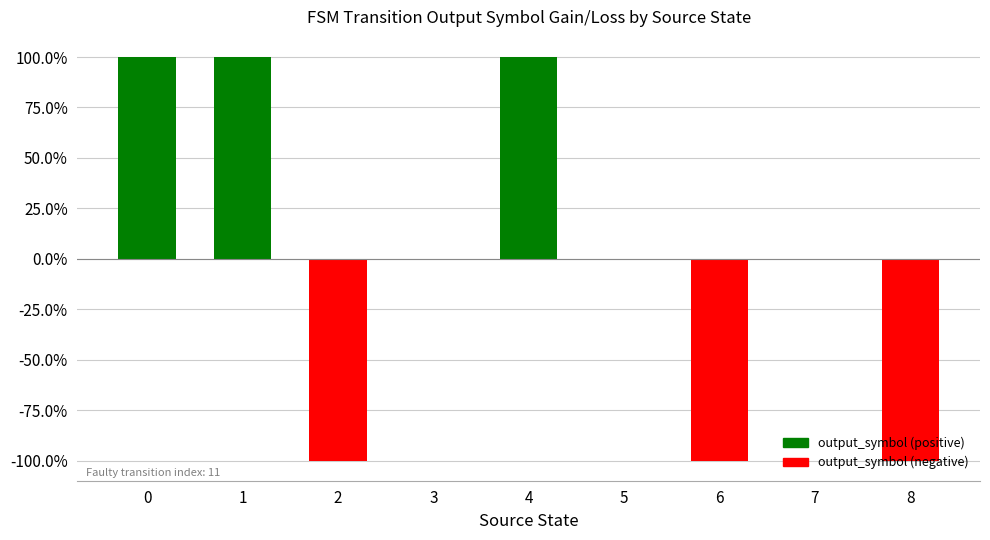

The chart shows a value of -75 at 7. True or false?

False